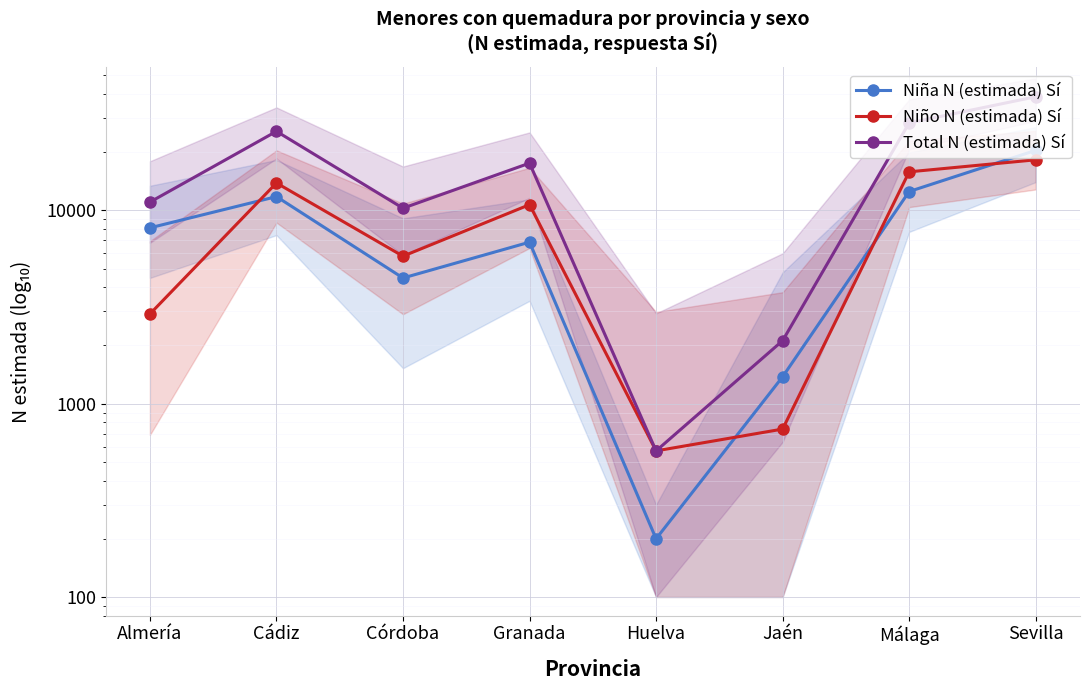

The Niña N (estimada) Sí series shows 200 at Huelva. True or false?

True